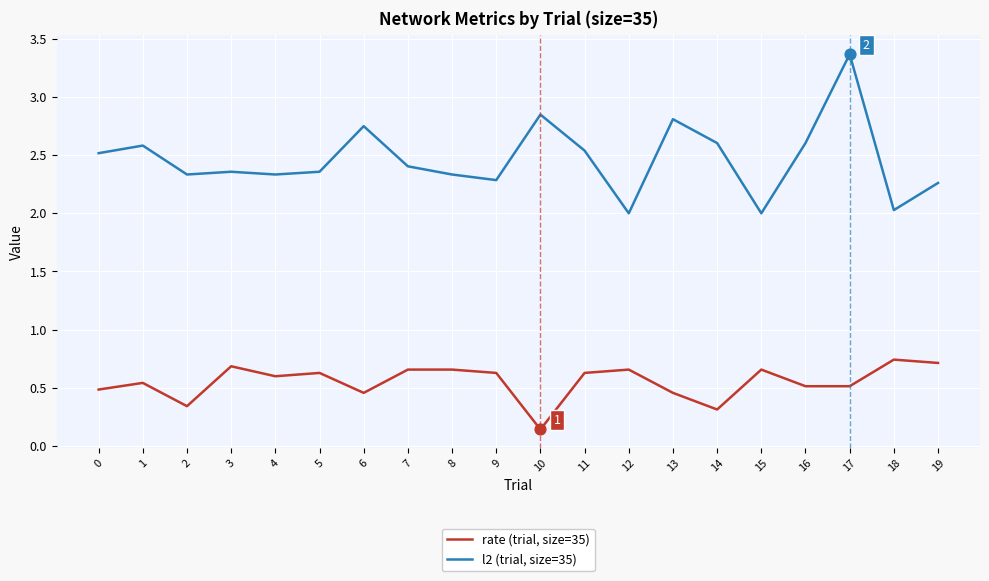

What is the difference between the highest and lowest values at 15?

1.3